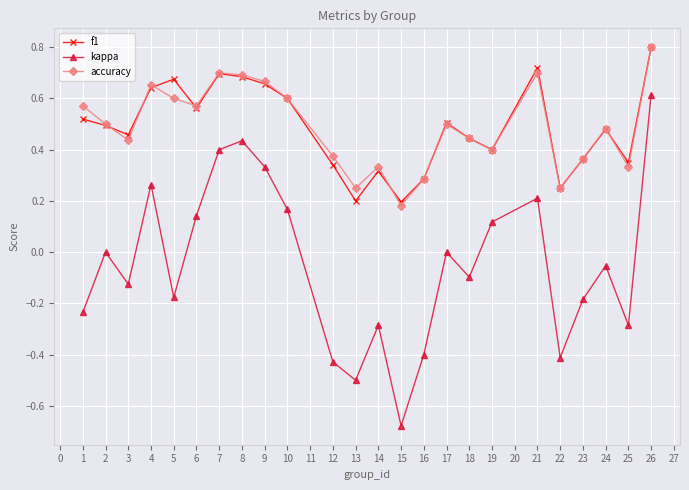

True or false: kappa and f1 intersect in this chart.

False